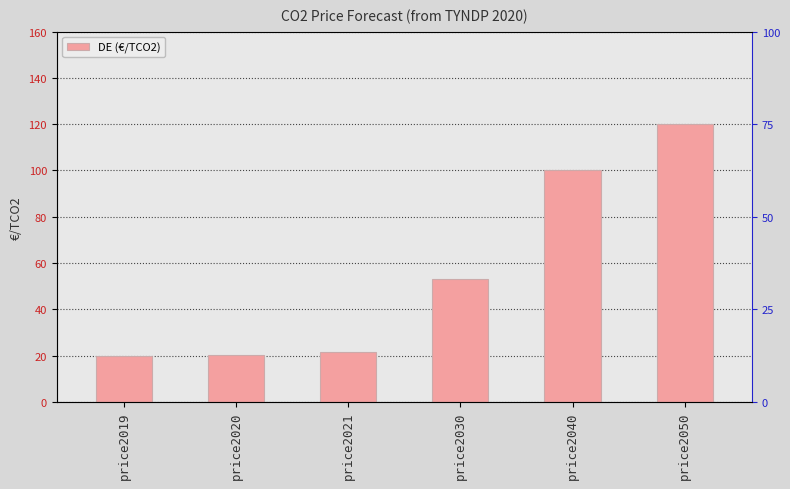

What is the ratio of the value at price2019 to the value at price2040?

0.2